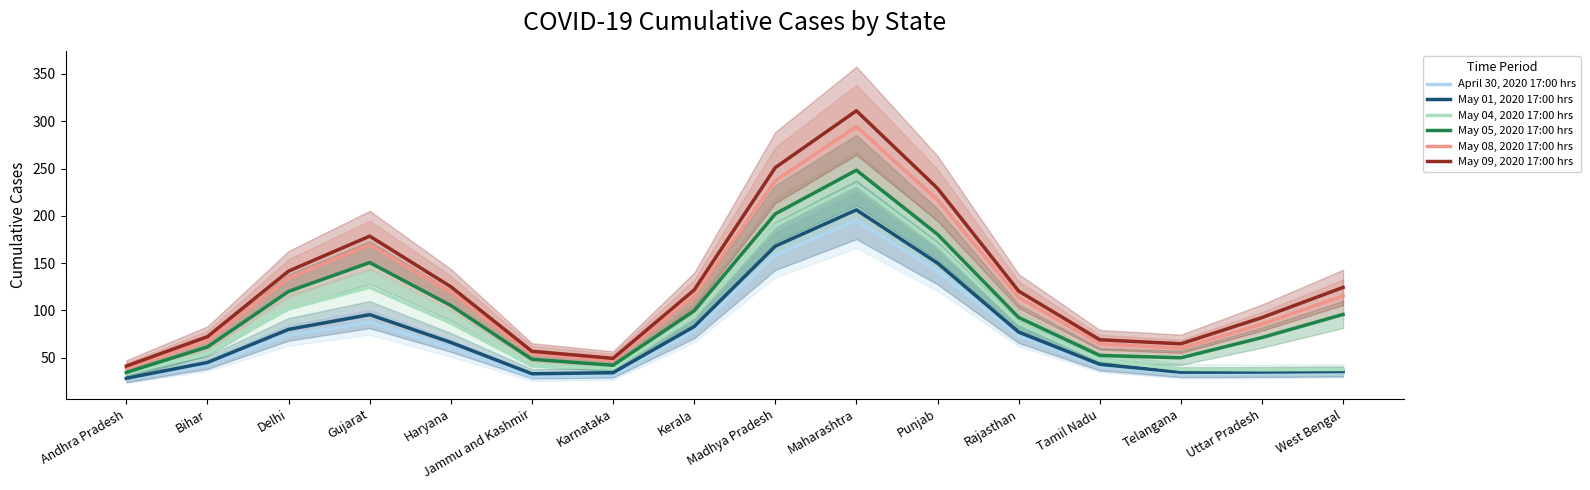

Which category has the highest value in the May 09, 2020 17:00 hrs series?

Maharashtra